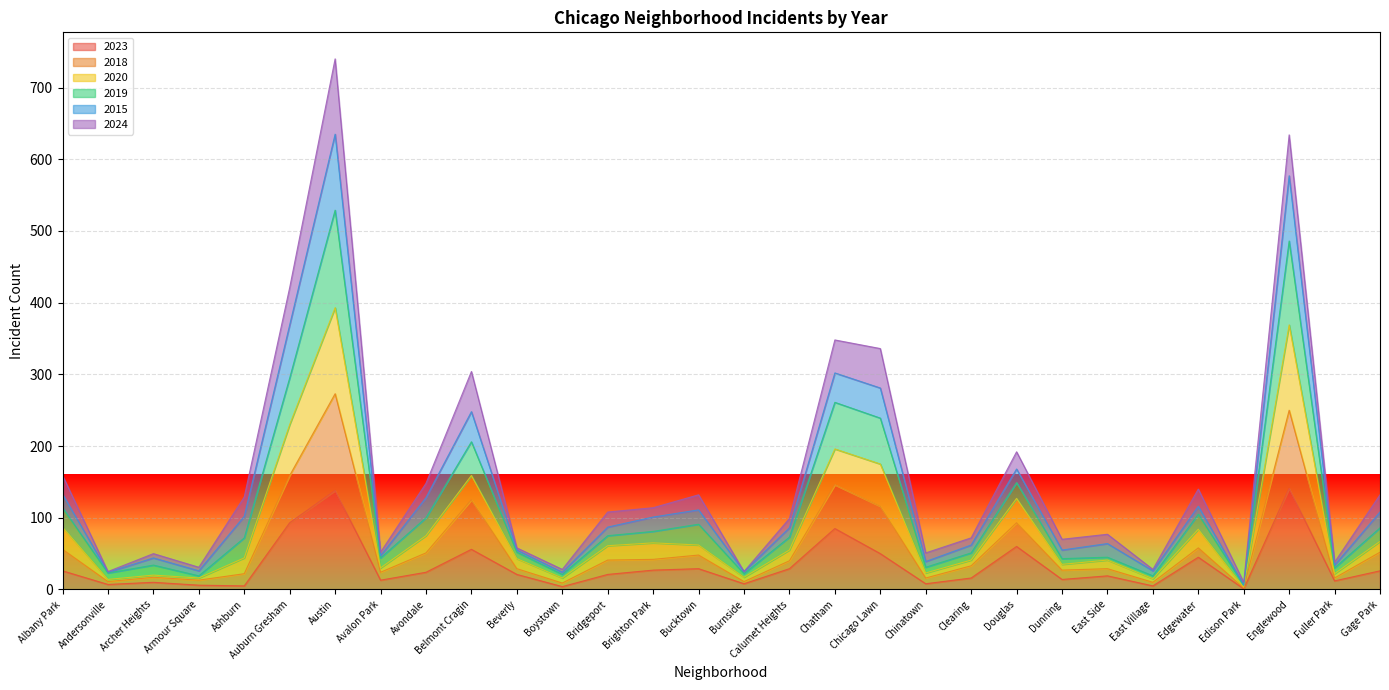

True or false: 2018 and 2019 intersect in this chart.

False